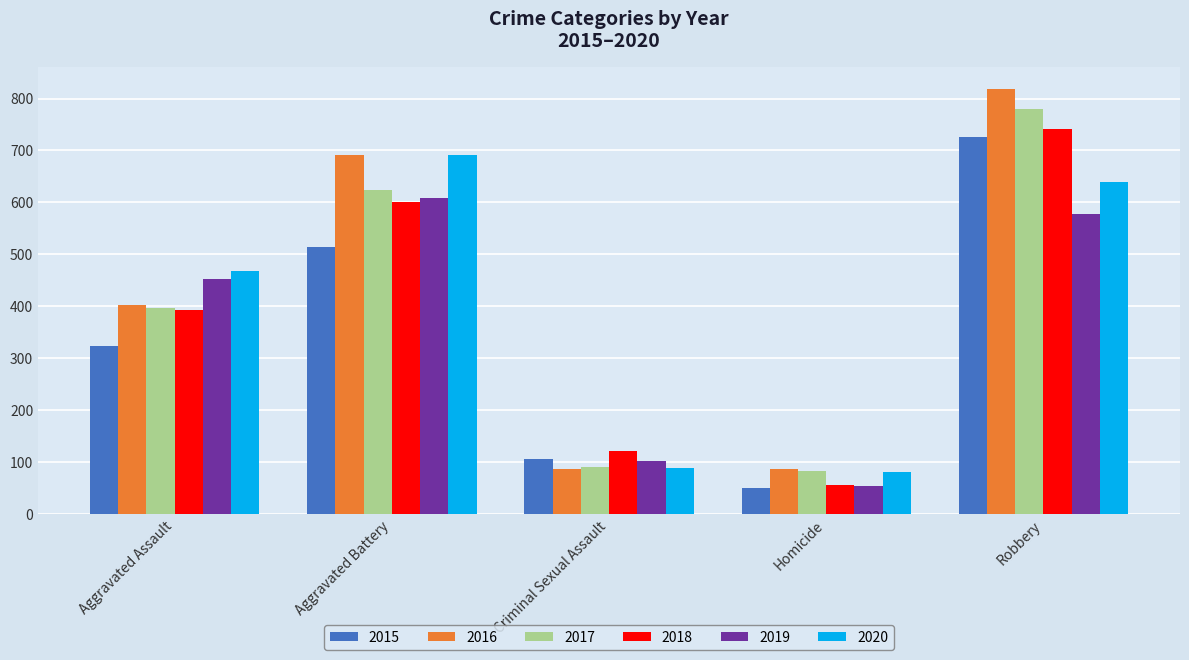

What is the sum of all 2015 values?

1719